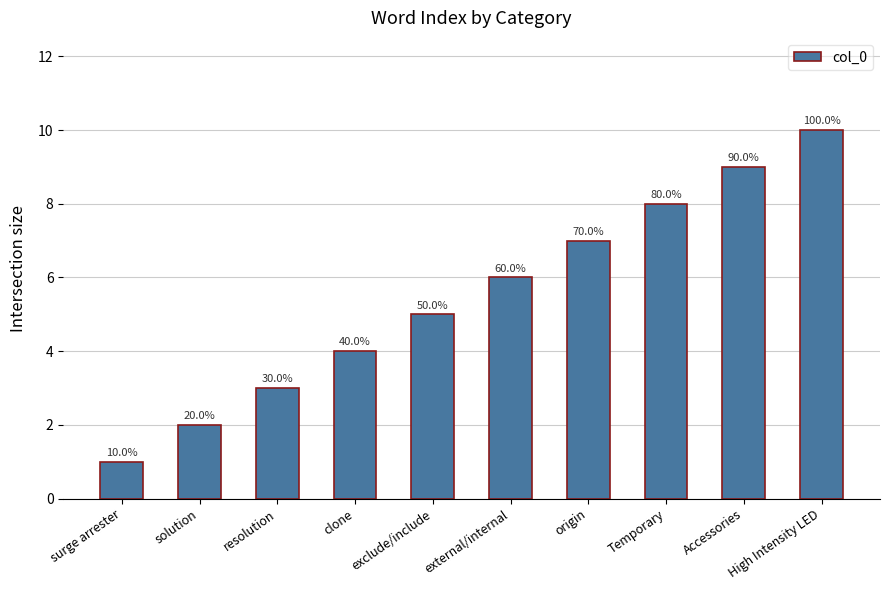

Reading left to right, transcribe all the data shown in this chart.

1	2	3	4	5	6	7	8	9	10